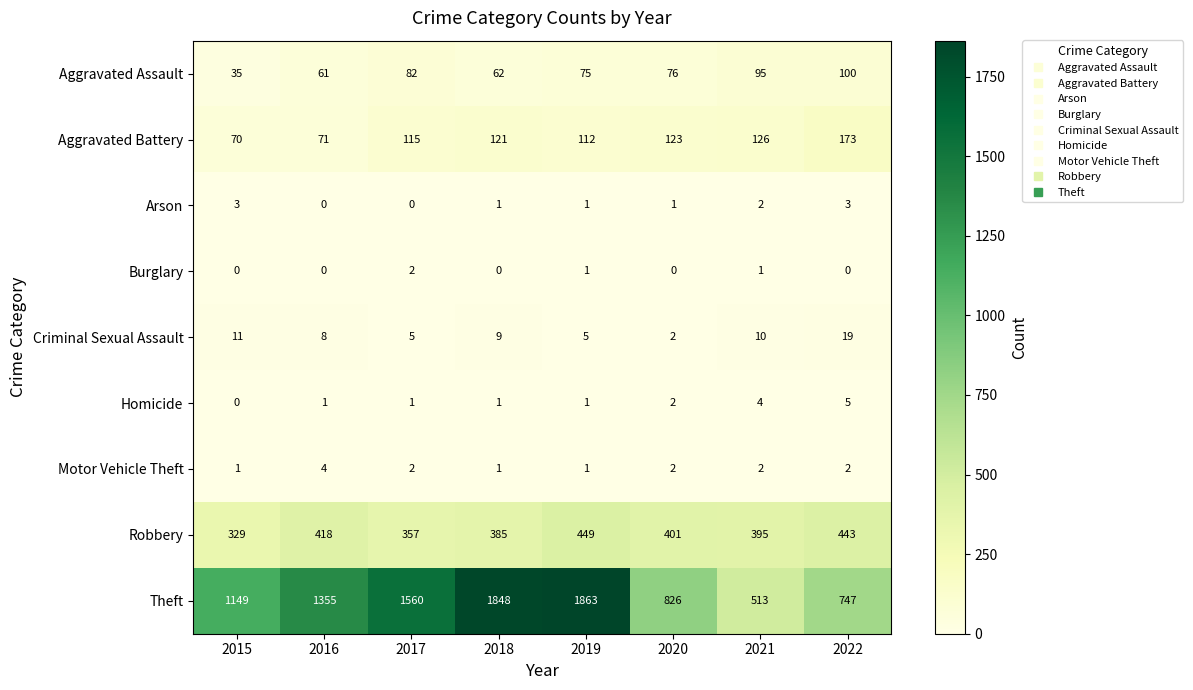

At which category is the sum across all series the highest?

2019